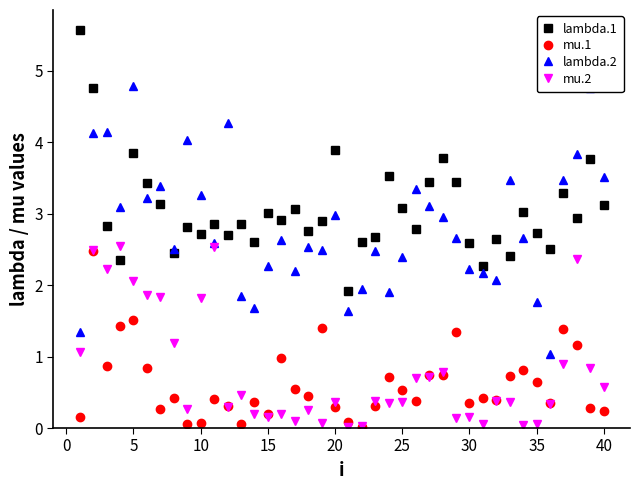

True or false: mu.1 and lambda.2 intersect in this chart.

False